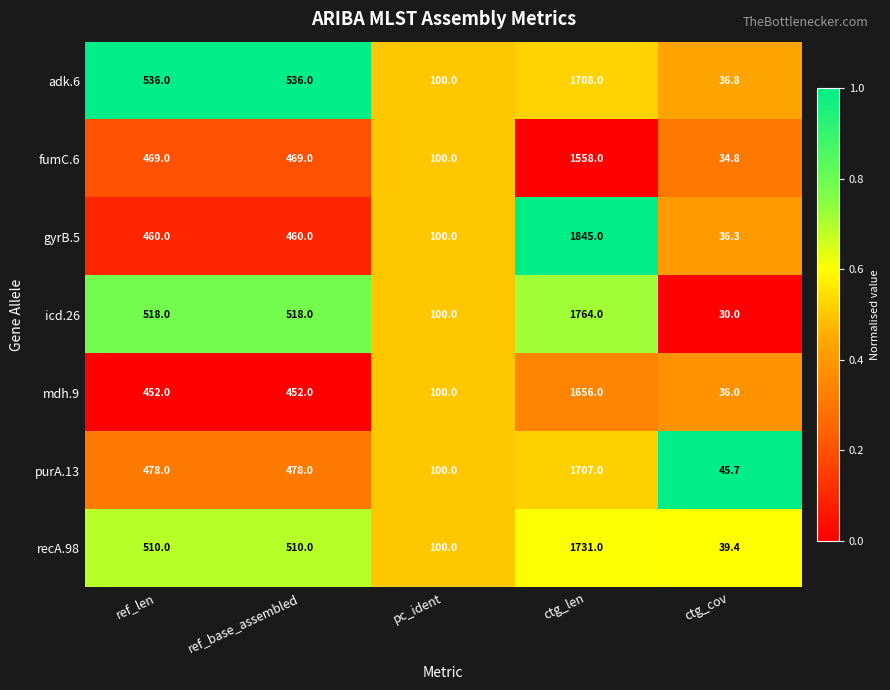

True or false: gyrB.5 has a value of 100.0 at pc_ident.

True